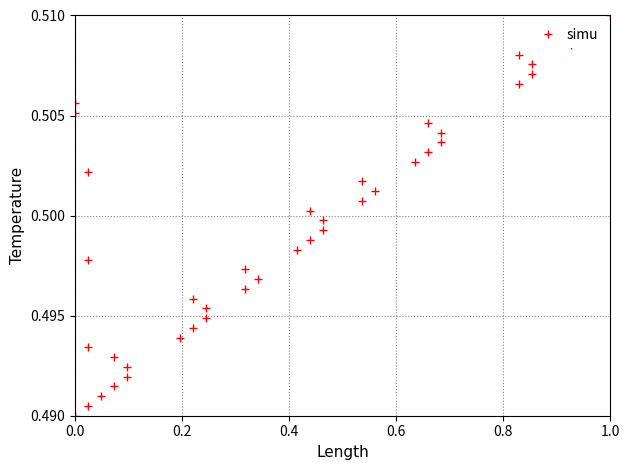

What is the maximum value shown in the chart?

0.5